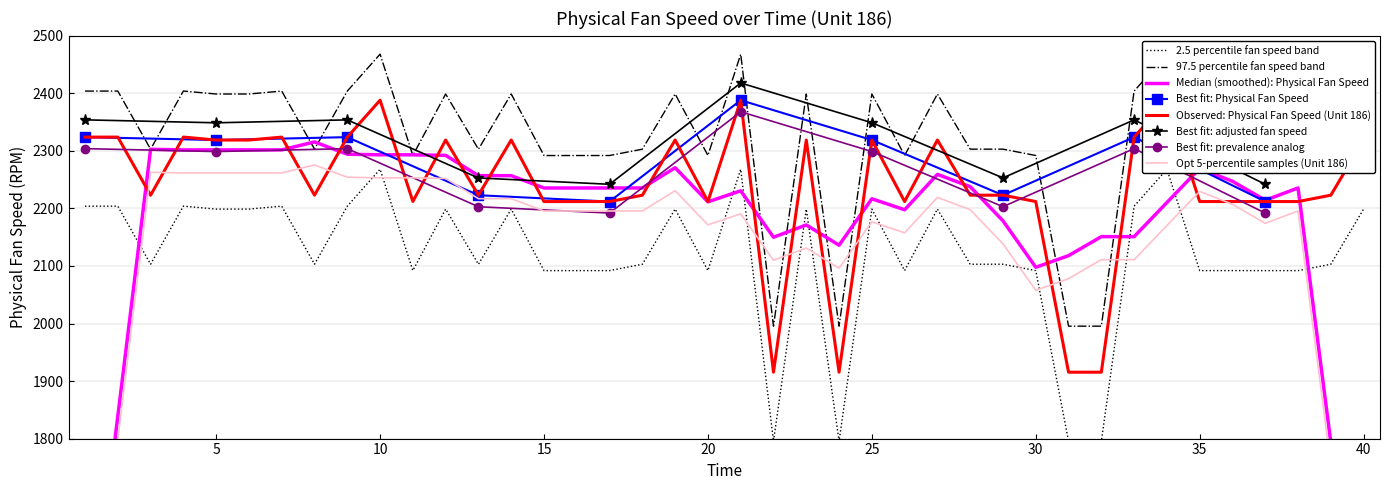

What is the difference between the maximum and second lowest values?

472.7